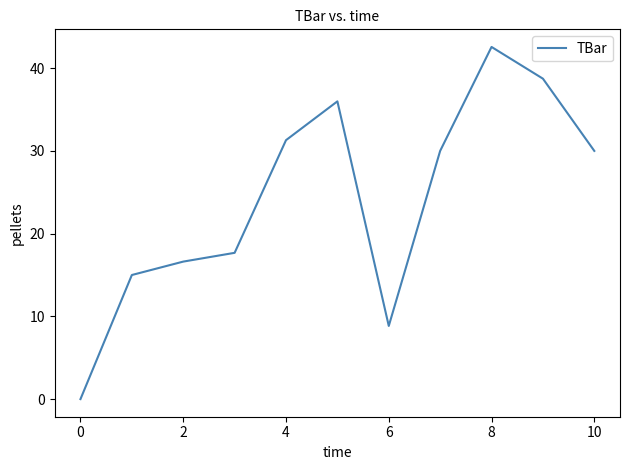

Is this an area chart (filled region under the line)?

No